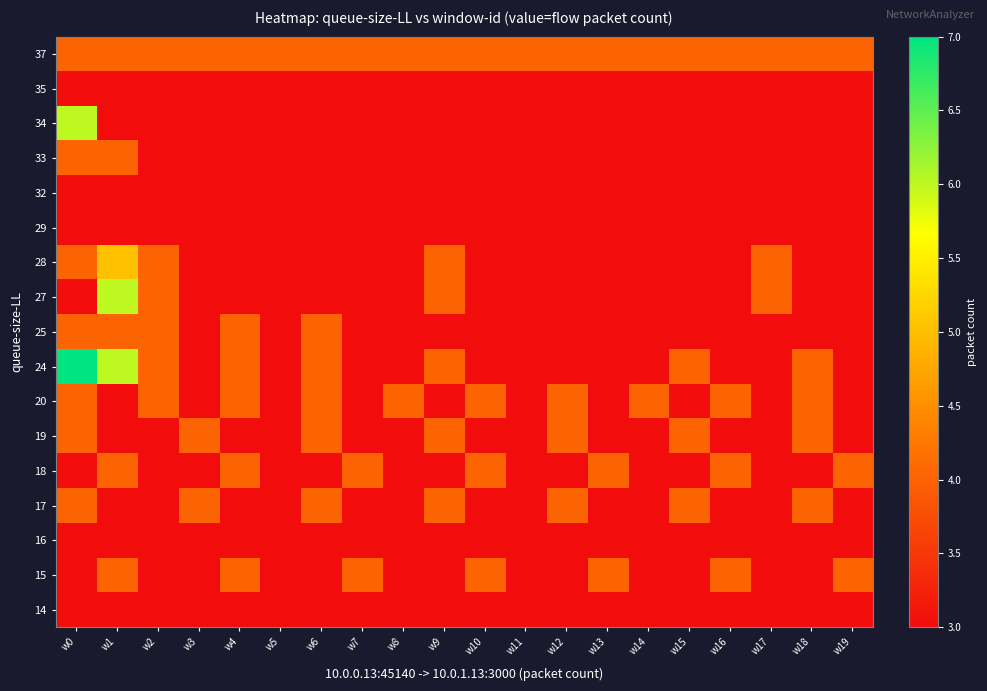

What is the spread (max minus min) of values at w3?

1